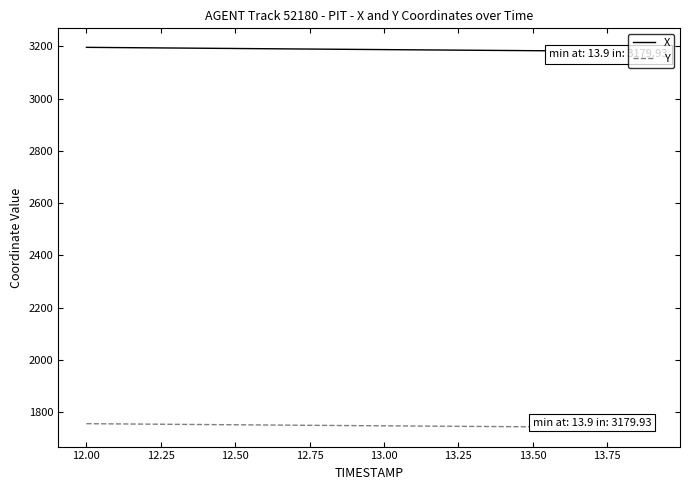

What are all the series names shown in the legend?

X, Y